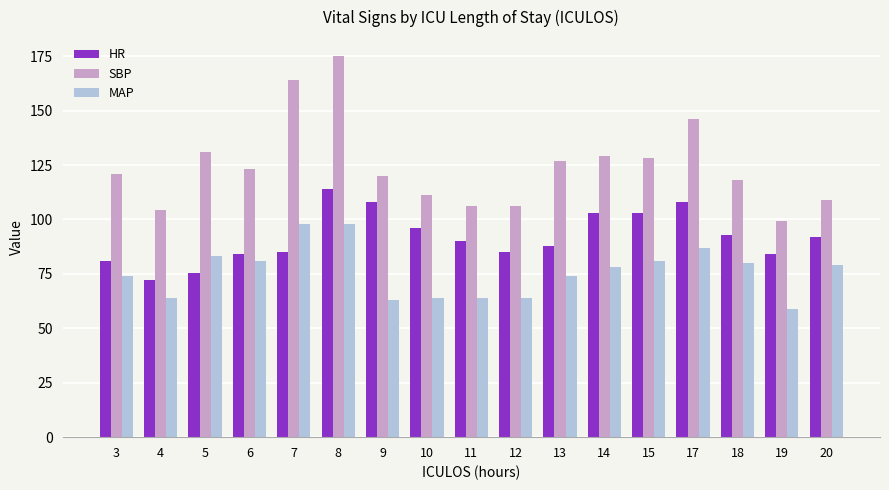

The value of MAP at 12 is 64.0. True or false?

True